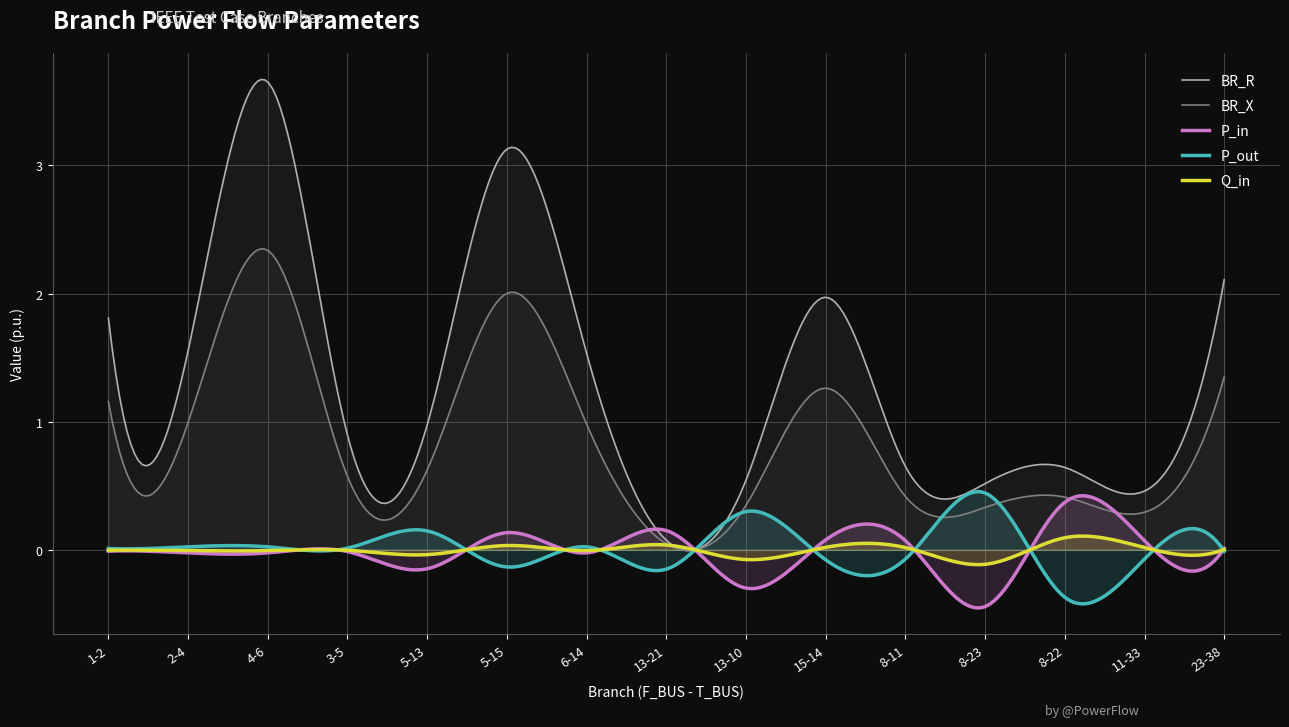

Reading right to left, extract all data points from this chart.

BR_R: 23-38=2.1	11-33=0.5	8-22=0.6	8-23=0.5	8-11=0.7	15-14=2.0	13-10=0.5	13-21=0.1	6-14=1.5	5-15=3.1	5-13=1.0	3-5=0.9	4-6=3.7	2-4=1.6	1-2=1.8
BR_X: 23-38=1.3	11-33=0.3	8-22=0.4	8-23=0.3	8-11=0.4	15-14=1.3	13-10=0.3	13-21=0.0	6-14=1.0	5-15=2.0	5-13=0.6	3-5=0.6	4-6=2.3	2-4=1.0	1-2=1.2
P_in: 23-38=0.0	11-33=0.1	8-22=0.4	8-23=-0.4	8-11=0.1	15-14=0.1	13-10=-0.3	13-21=0.2	6-14=-0.0	5-15=0.1	5-13=-0.1	3-5=-0.0	4-6=-0.0	2-4=-0.0	1-2=-0.0
P_out: 23-38=-0.0	11-33=-0.1	8-22=-0.4	8-23=0.4	8-11=-0.1	15-14=-0.1	13-10=0.3	13-21=-0.2	6-14=0.0	5-15=-0.1	5-13=0.1	3-5=0.0	4-6=0.0	2-4=0.0	1-2=0.0
Q_in: 23-38=0.0	11-33=0.0	8-22=0.1	8-23=-0.1	8-11=0.0	15-14=0.0	13-10=-0.1	13-21=0.0	6-14=-0.0	5-15=0.0	5-13=-0.0	3-5=-0.0	4-6=-0.0	2-4=-0.0	1-2=-0.0